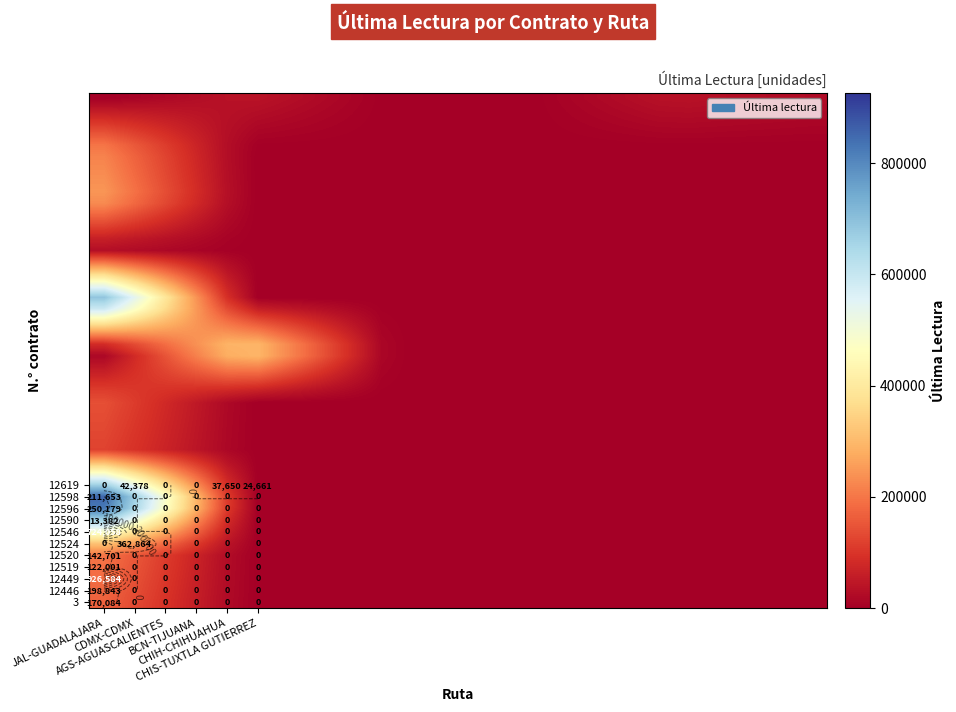

At which category is the sum across all series the highest?

JAL-GUADALAJARA